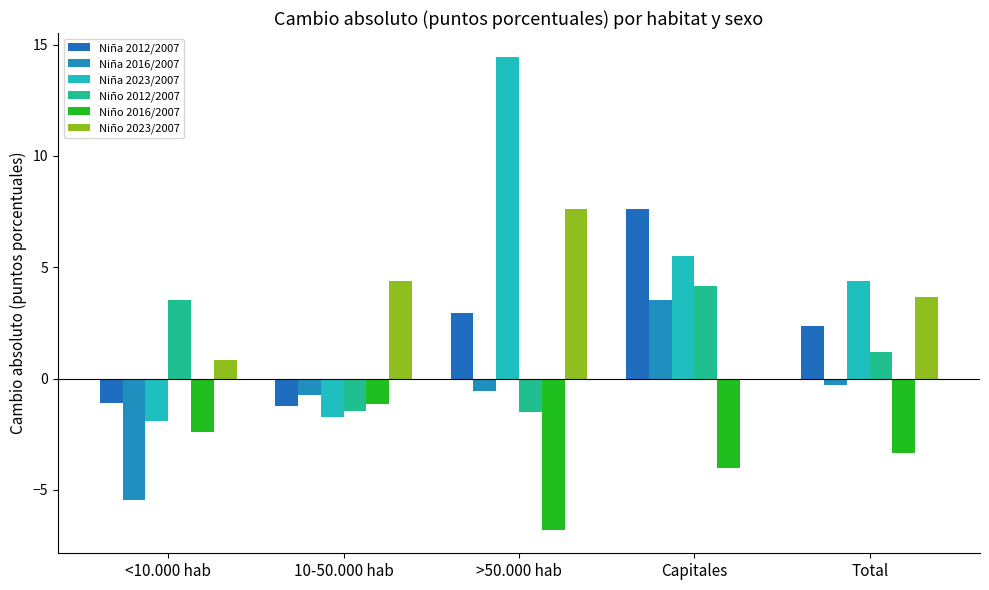

How many groups of bars are there?

5